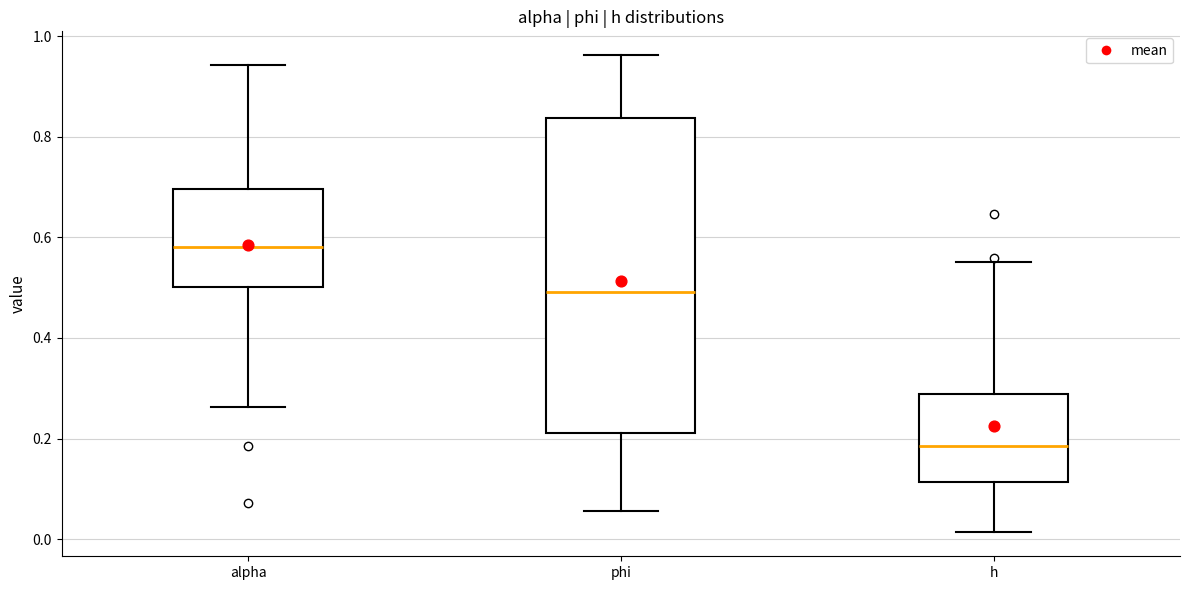

Which box has the highest median line?

alpha